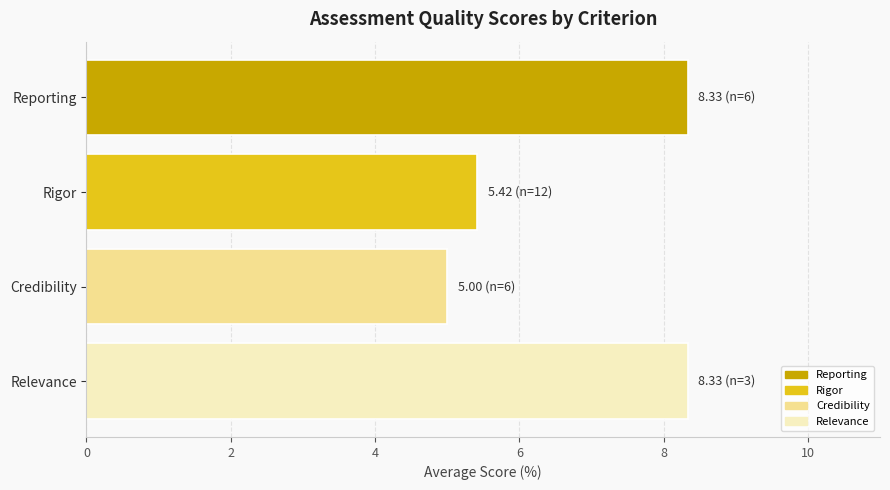

Where is the data nearest to the value 6?

Rigor